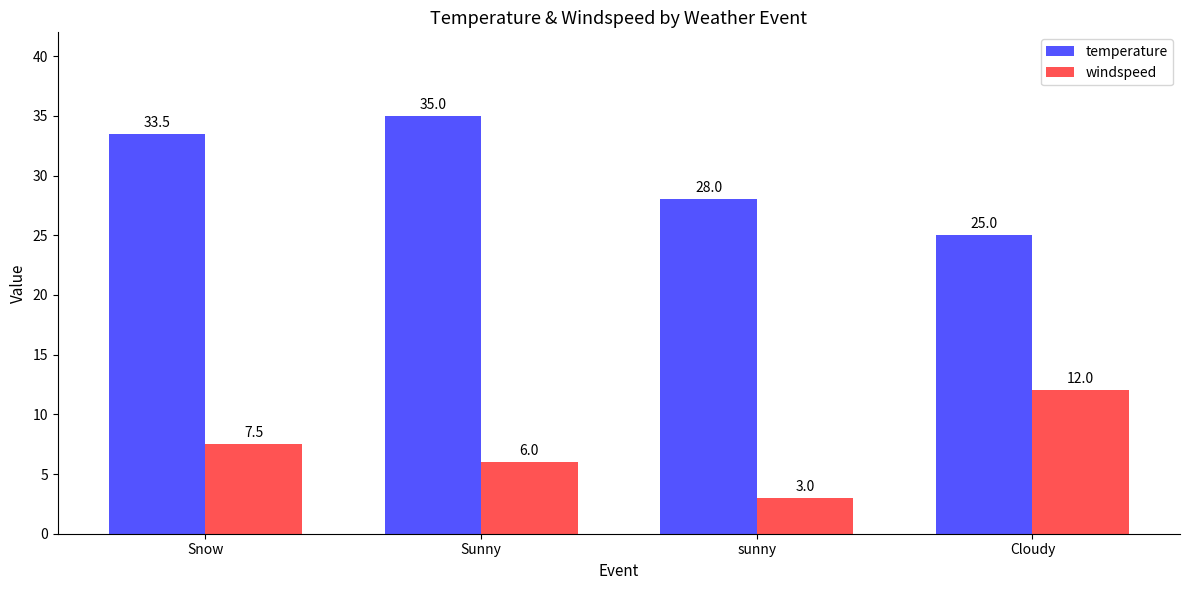

What is the value of the windspeed bar at the 2nd from the left?

6.0